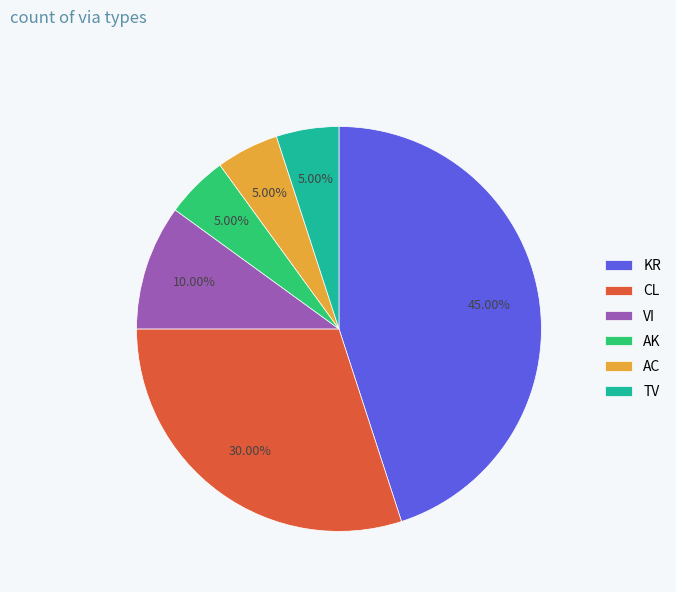

What portion of the pie excludes TV?

95.0%